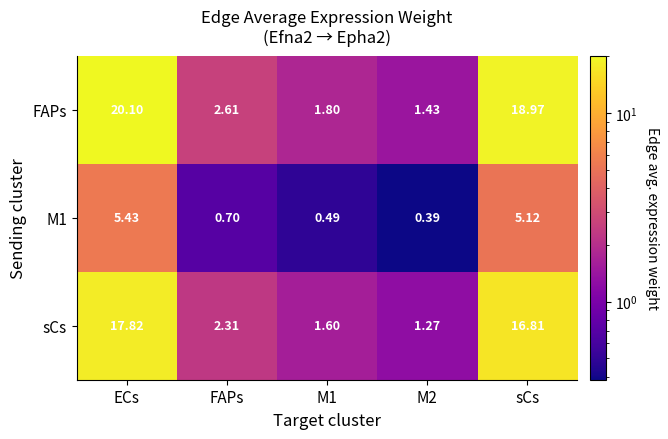

At which label does FAPs first exceed 2?

ECs